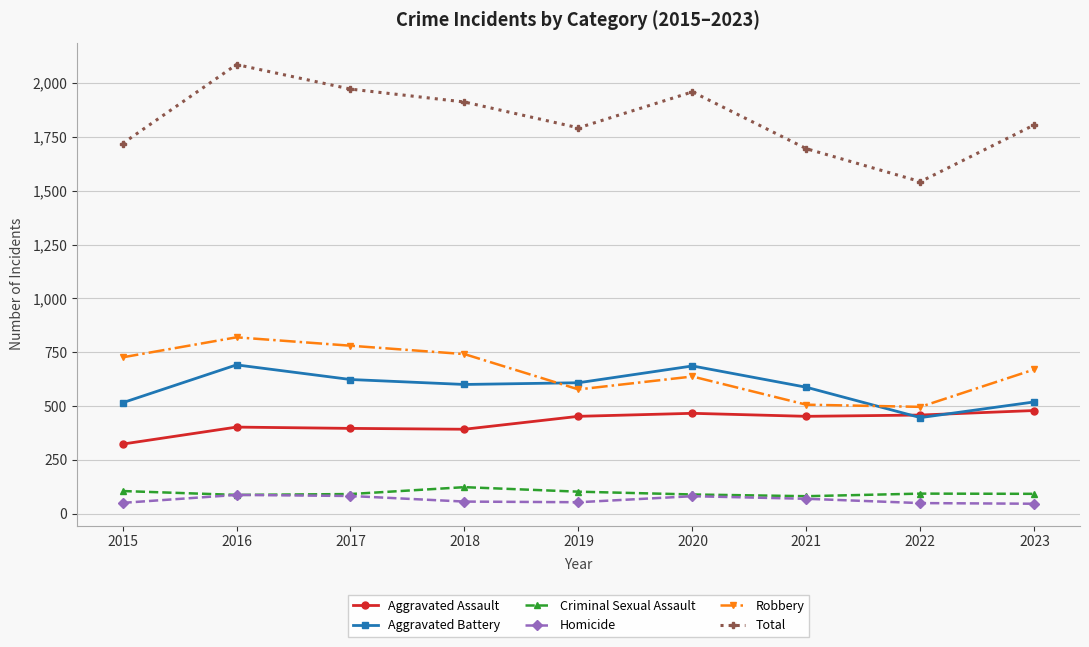

True or false: Aggravated Assault and Robbery cross at least once.

False